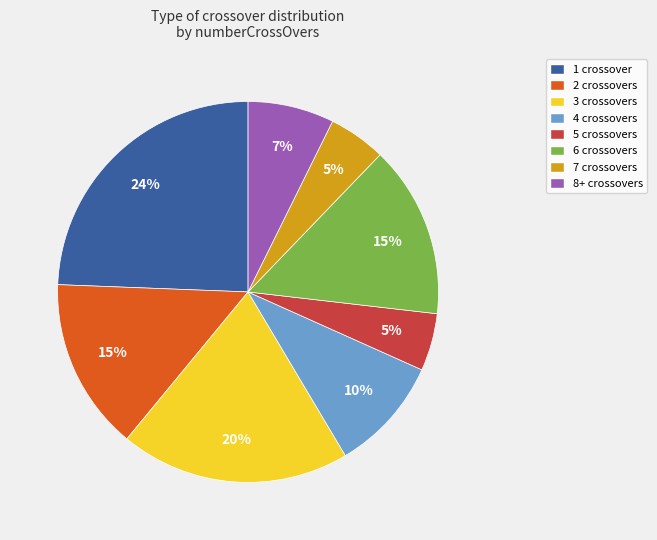

To the nearest percent, what is the difference between the 5 crossovers and 2 crossovers slice percentages?

10%